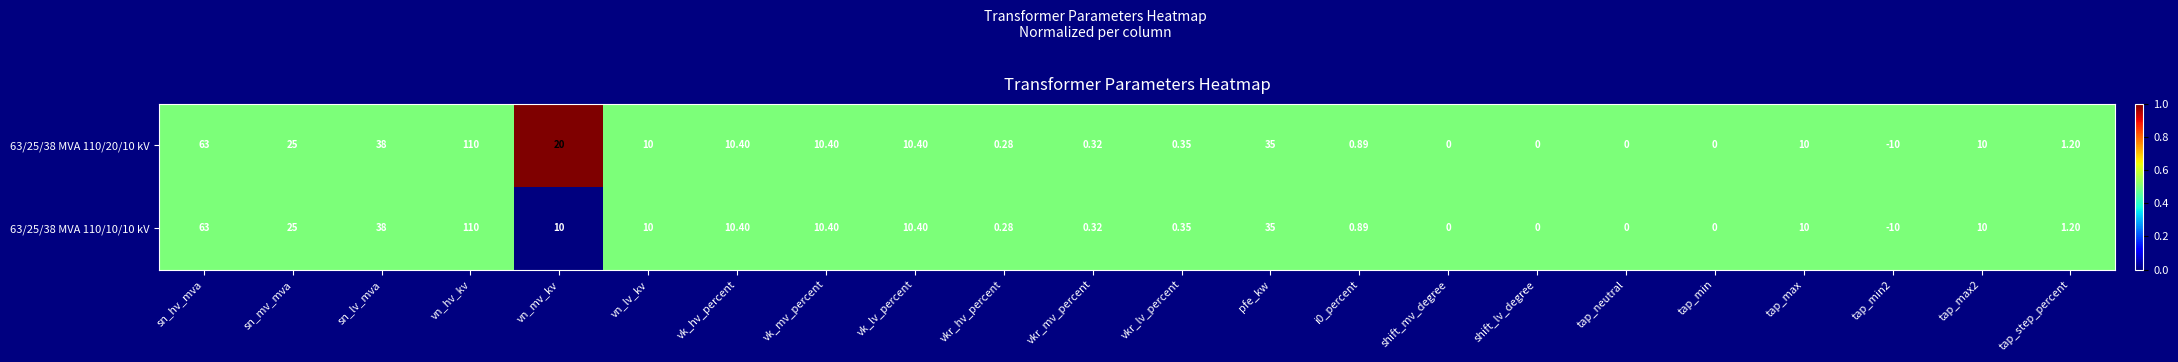

List the series in order of their overall mean, highest first.

63/25/38 MVA 110/20/10 kV, 63/25/38 MVA 110/10/10 kV